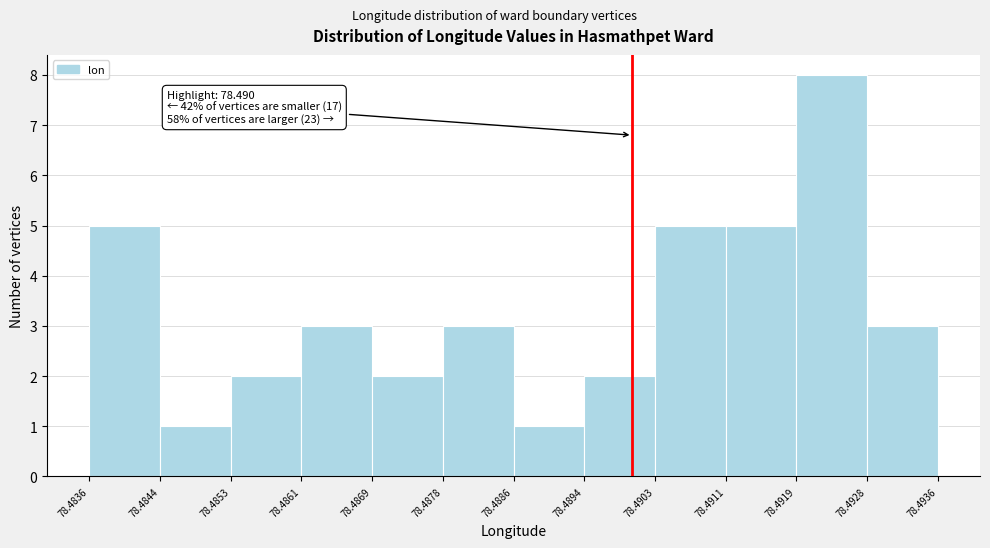

Over which range of the x-axis is the bar tallest?

78.4919 to 78.4928